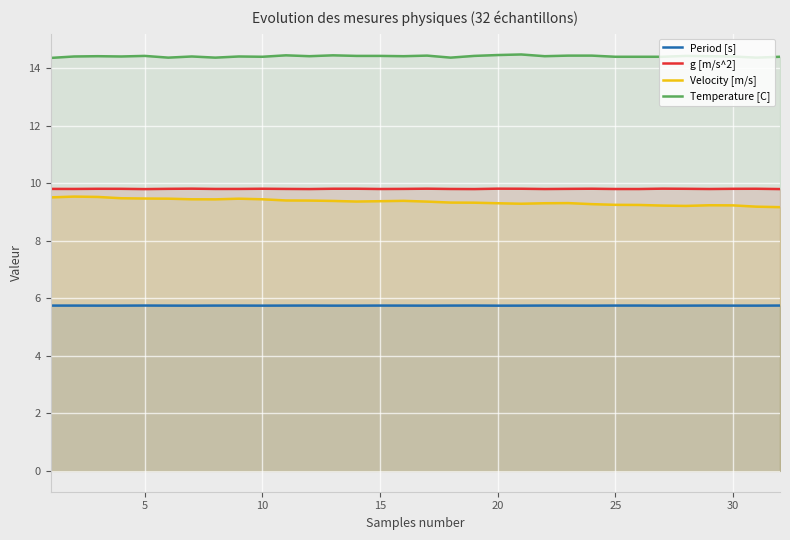

True or false: Temperature [C] and g [m/s^2] cross at least once.

False